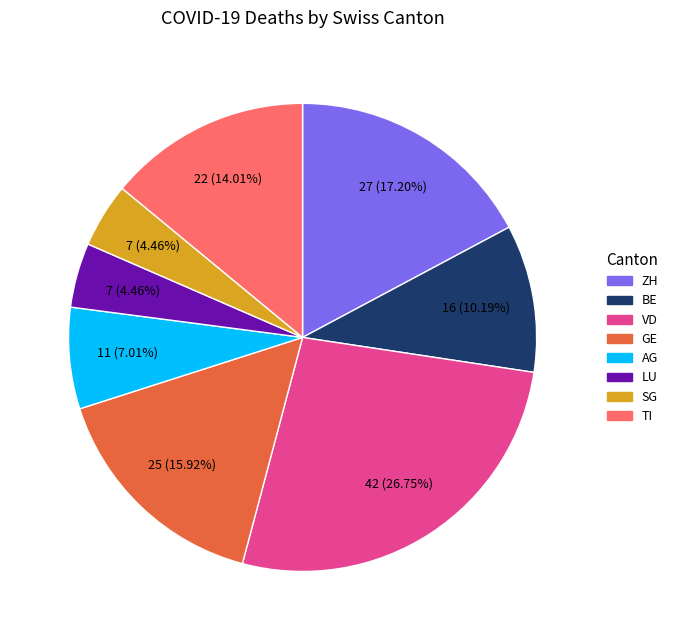

How many slices are in this pie chart?

8